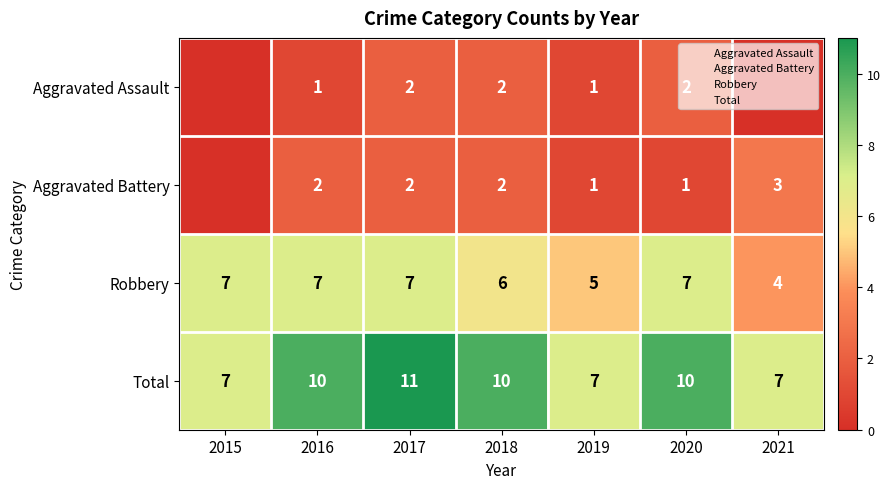

Where is Aggravated Assault nearest to the value 1?

2016